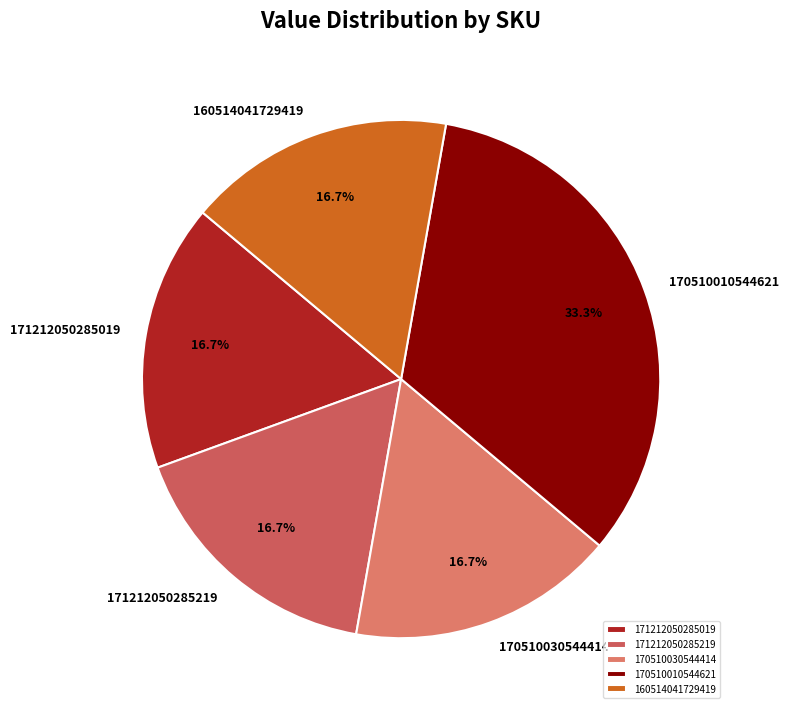

To the nearest percent, what is the average slice percentage?

20%